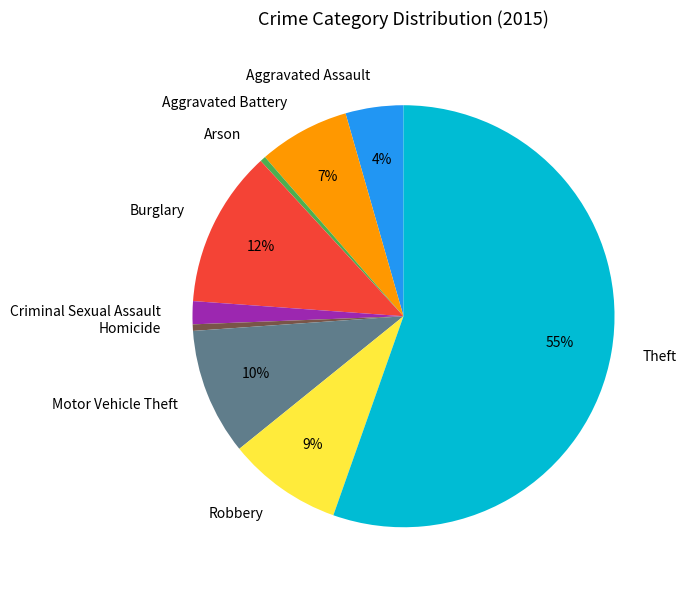

How many slices are in this pie chart?

9